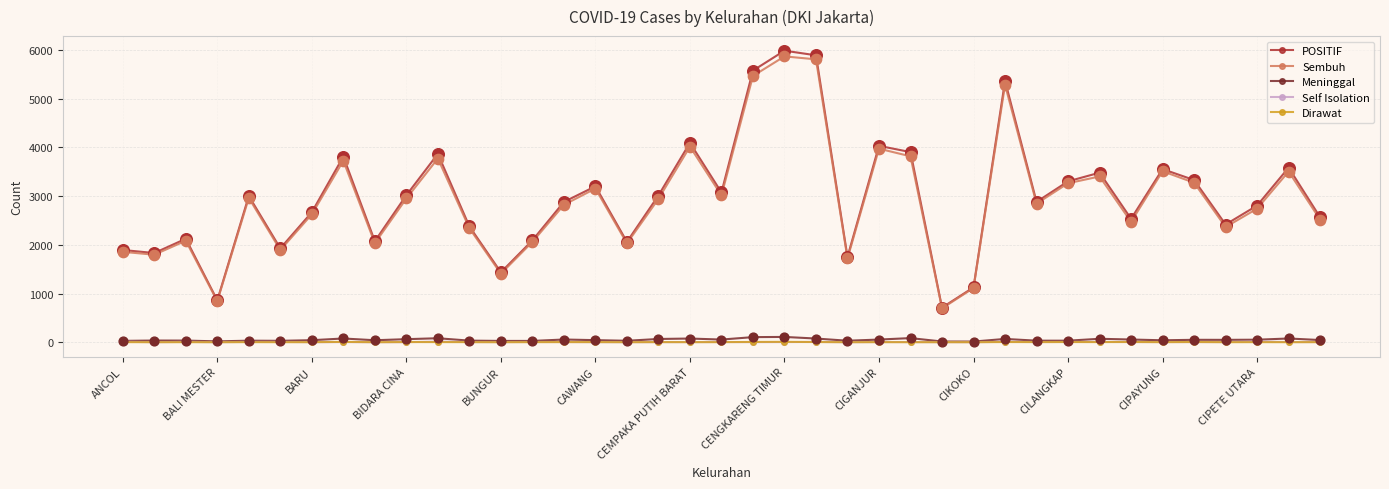

What are all the series names shown in the legend?

POSITIF, Sembuh, Meninggal, Self Isolation, Dirawat